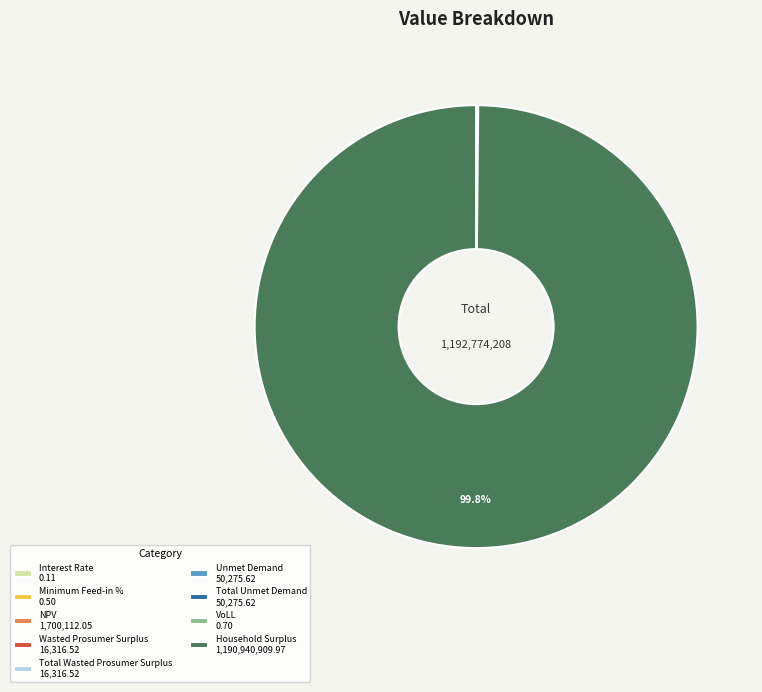

Does Household Surplus 1,190,940,909.97 represent more than half of the total?

Yes